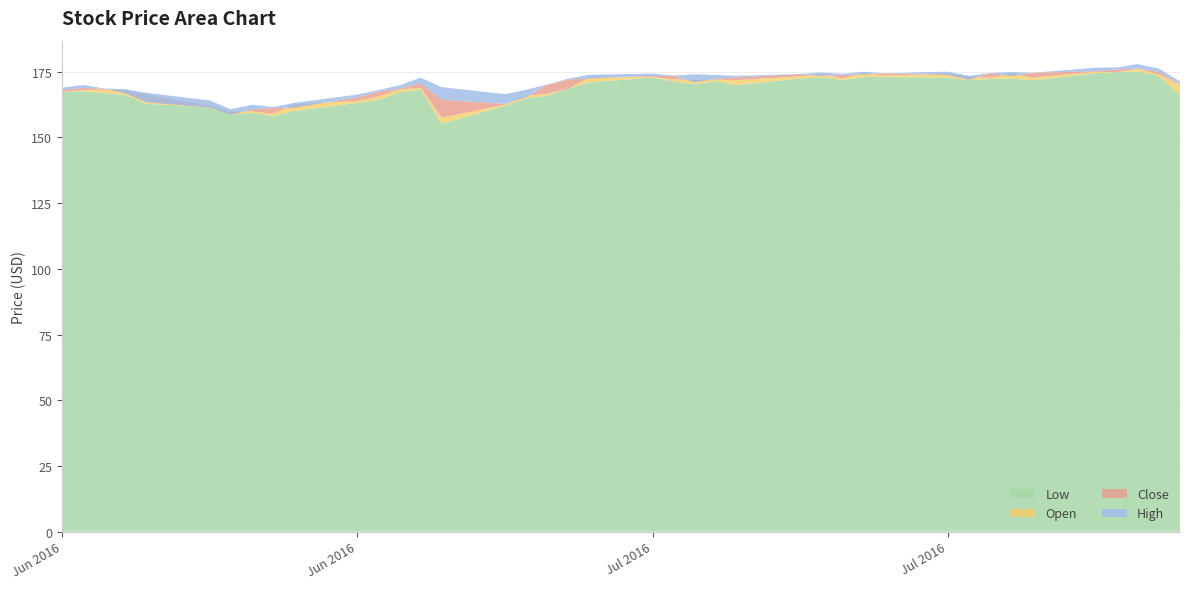

Reading right to left, transcribe all the data shown in this chart.

Low: 166.1	173.3	175.1	174.8	174.4	171.7	172.4	172.2	171.8	172.8	172.9	173.0	171.8	172.8	172.4	169.9	171.3	170.3	171.2	172.8	170.9	168.5	165.9	164.8	162.0	155.2	168.2	167.2	164.2	163.1	160.1	158.1	159.3	158.7	161.4	162.8	166.2	166.8	167.6	167.2
Open: 170.1	173.9	176.2	174.8	175.0	172.7	174.3	172.7	173.1	174.2	173.6	174.5	172.4	174.1	173.2	171.8	171.9	171.8	172.1	173.0	172.8	168.5	166.6	165.9	162.4	157.6	168.8	168.2	165.6	163.8	162.6	159.0	159.8	159.8	162.1	166.2	168.1	168.2	168.0	167.3
Close: 170.2	174.9	176.2	175.8	175.2	174.6	173.3	174.5	171.9	173.8	174.4	174.0	173.7	173.4	174.1	172.8	172.3	171.1	173.3	173.4	172.4	172.0	170.0	165.3	162.8	164.3	170.7	168.5	167.4	165.2	161.3	161.2	160.7	158.7	161.4	163.4	166.8	168.6	168.8	168.1
High: 171.3	176.2	177.9	176.6	176.5	174.6	174.8	174.5	173.4	175.0	174.4	174.9	174.2	174.7	174.2	173.4	173.8	174.1	173.5	174.2	173.8	172.3	170.1	168.1	166.4	169.1	172.7	169.8	168.0	166.3	163.1	161.6	162.4	160.7	164.1	166.9	168.3	168.6	169.9	168.9